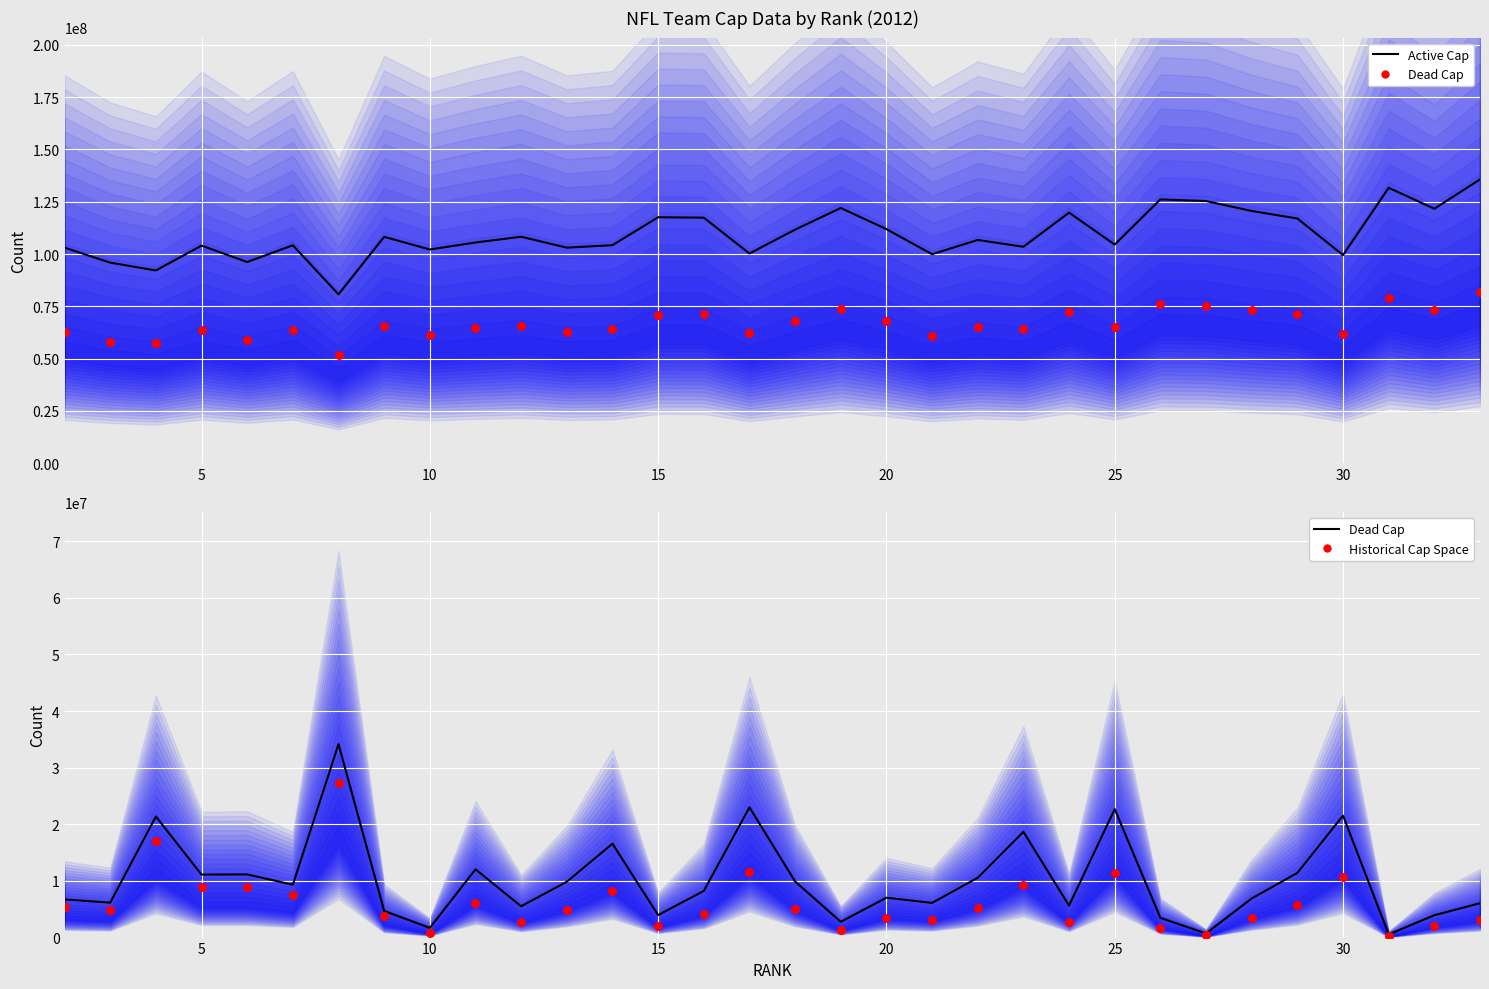

Which series has the largest Y range (max minus min)?

ACTIVE (median)